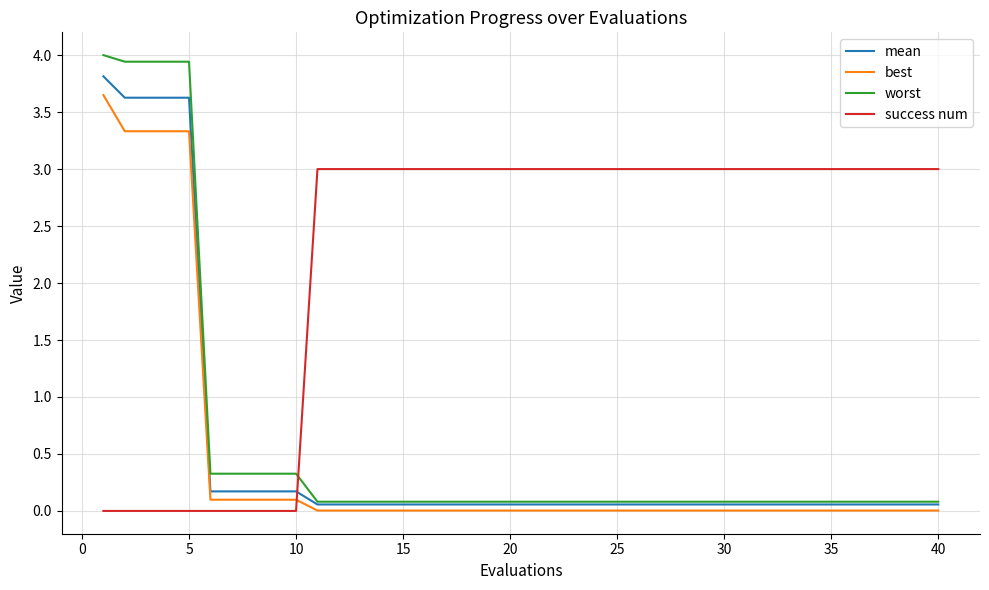

How many times do success num and worst cross each other?

1